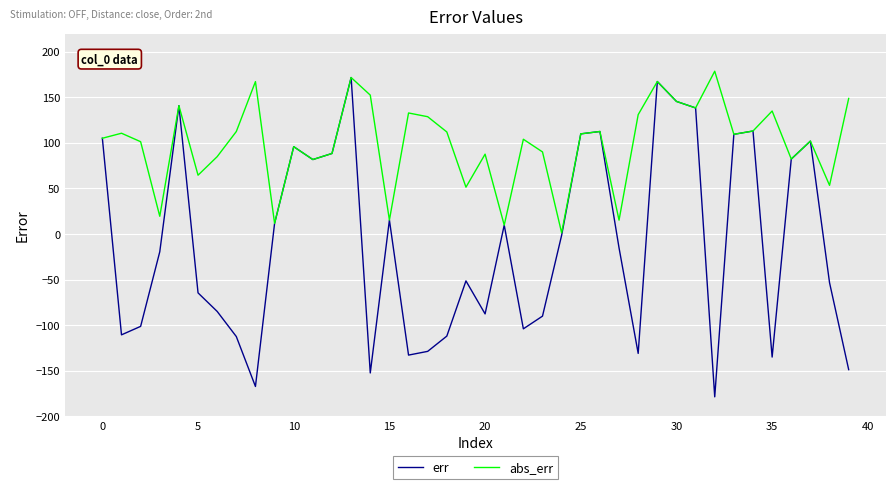

What is the maximum value for err?

171.7